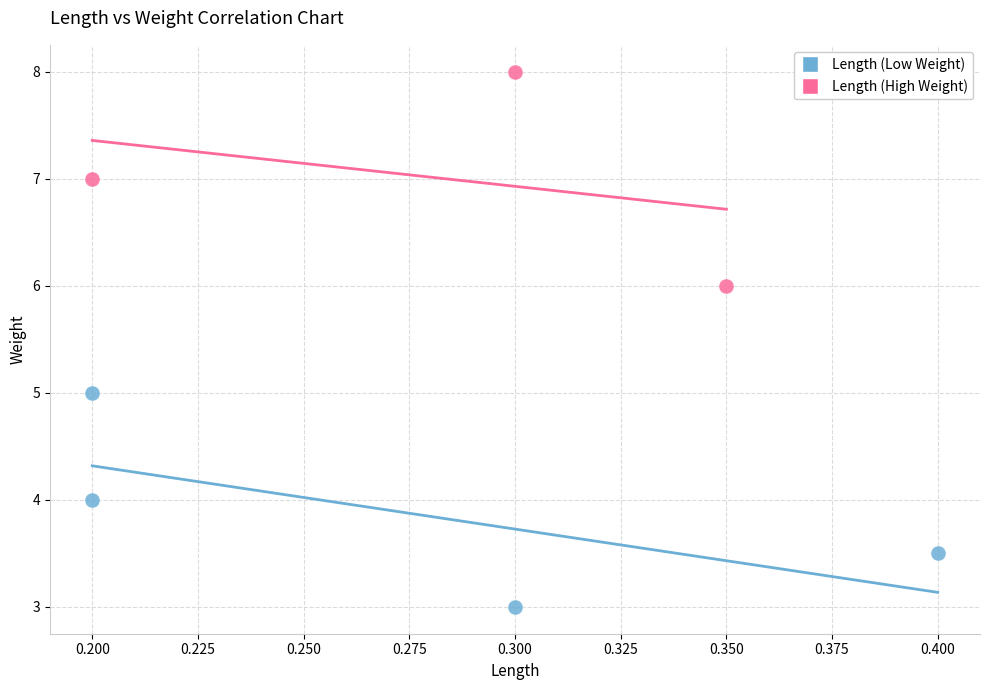

Which series reaches the maximum Y coordinate?

Length (High Weight)